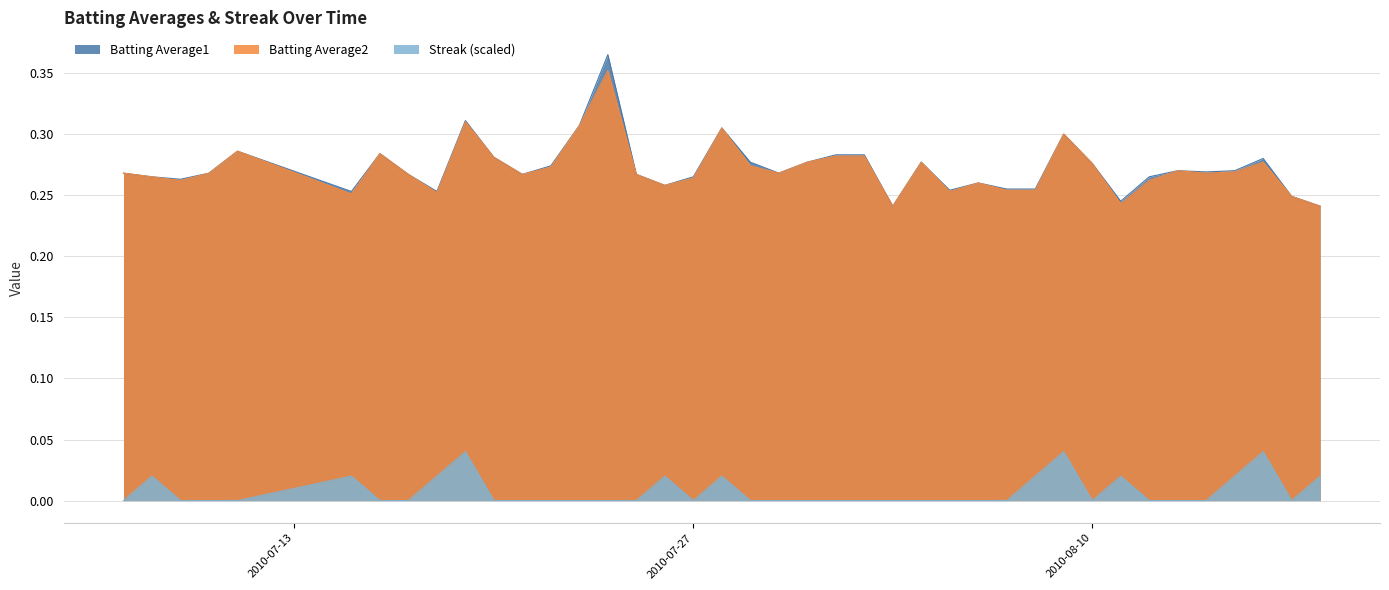

Which category has the lowest value across all series?

2010-07-07